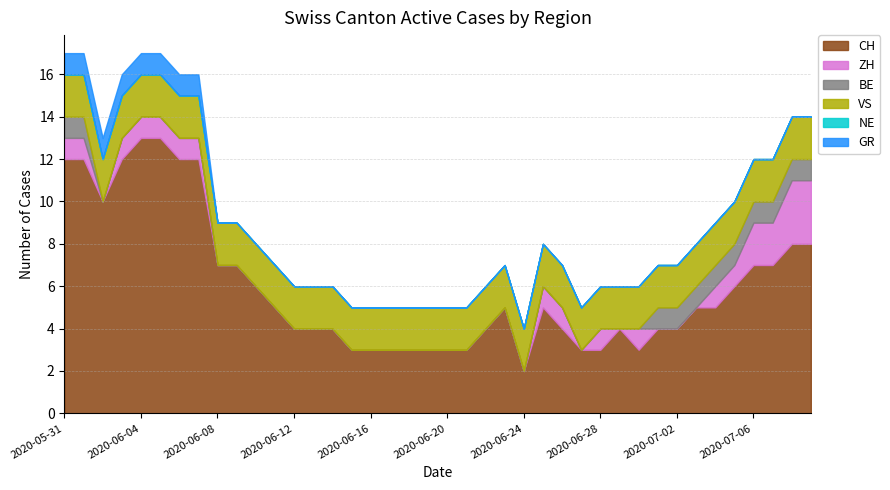

Where is VS nearest to the value 2?

2020-05-31